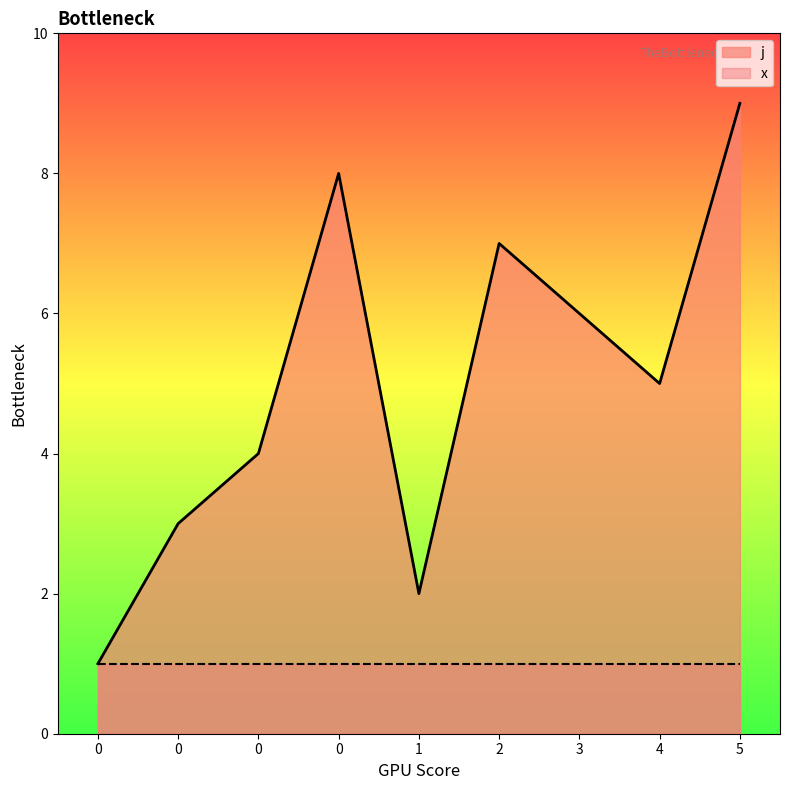

How many values exceed 5?

4